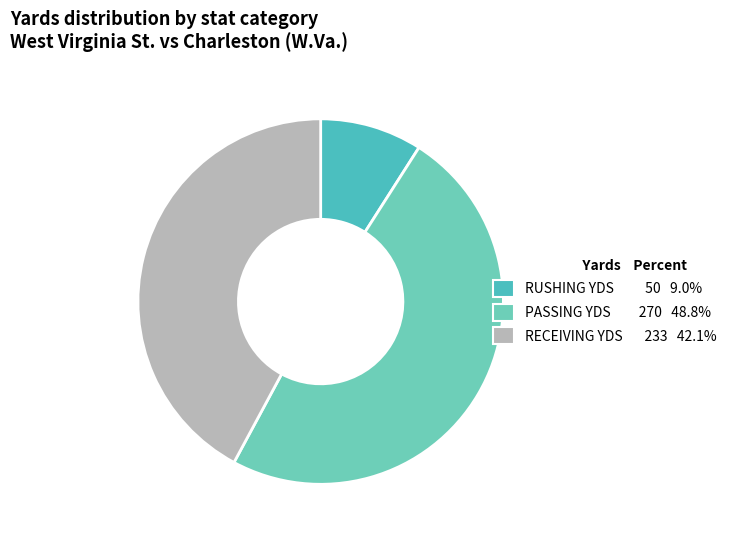

How many slices are in this pie chart?

3